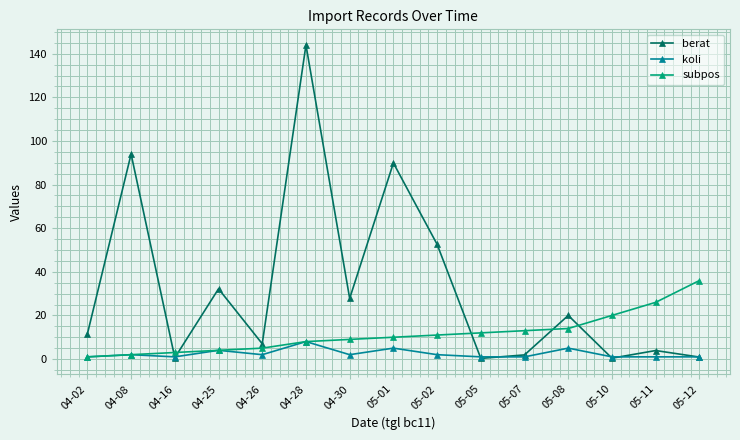

The value of subpos at 05-02 is 11.0. True or false?

True